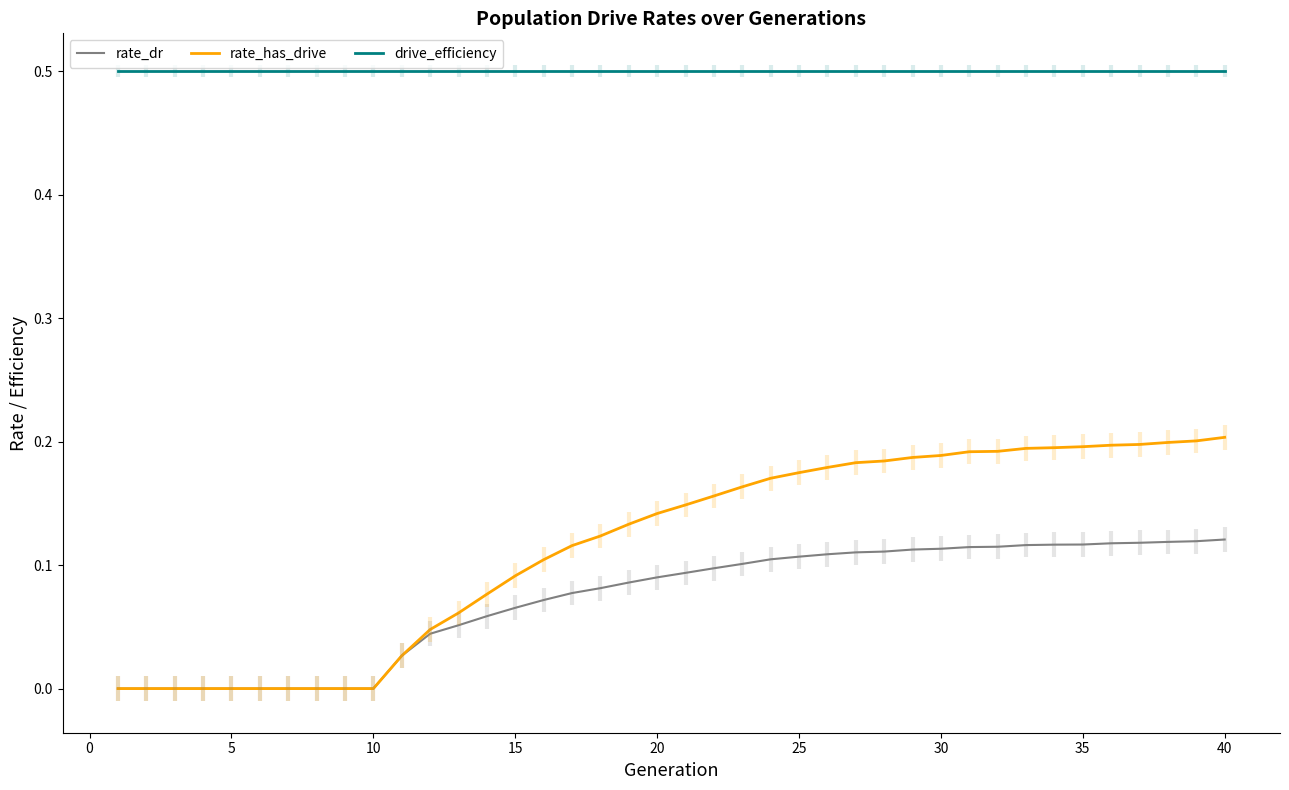

True or false: rate_dr and drive_efficiency cross at least once.

False